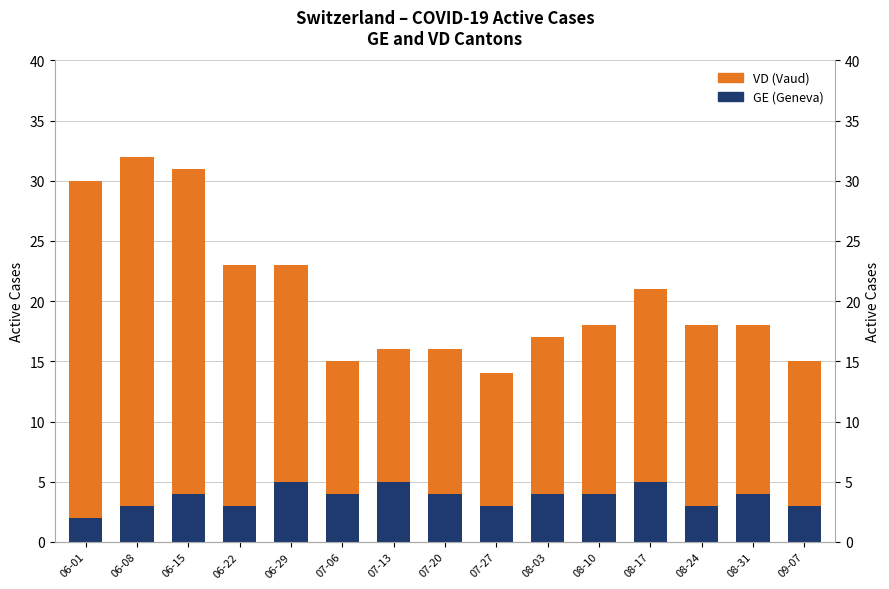

At which label is GE (Geneva) closest to 3?

06-08